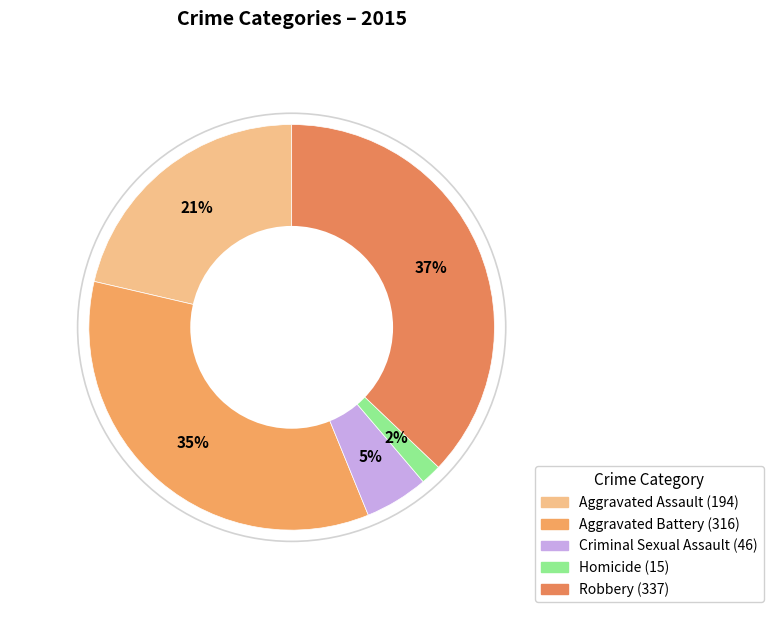

To the nearest percent, what is the difference between the Homicide and Robbery slice percentages?

35%